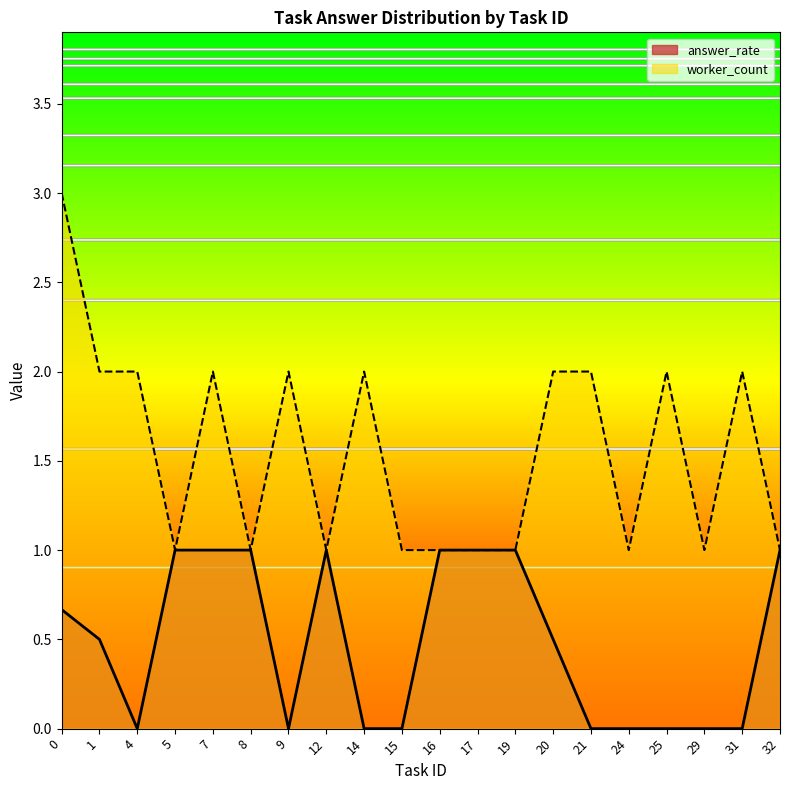

True or false: worker_count and answer_rate intersect in this chart.

False